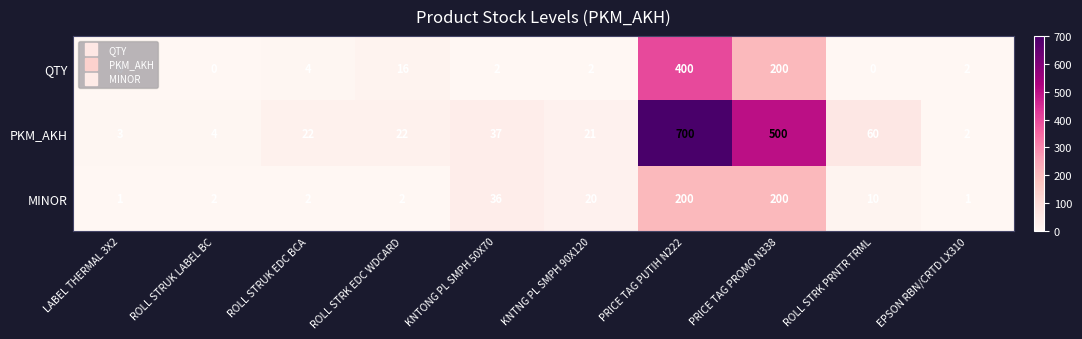

Which series changed the most between PRICE TAG PROMO N338 and EPSON RBN/CRTD LX310?

PKM_AKH